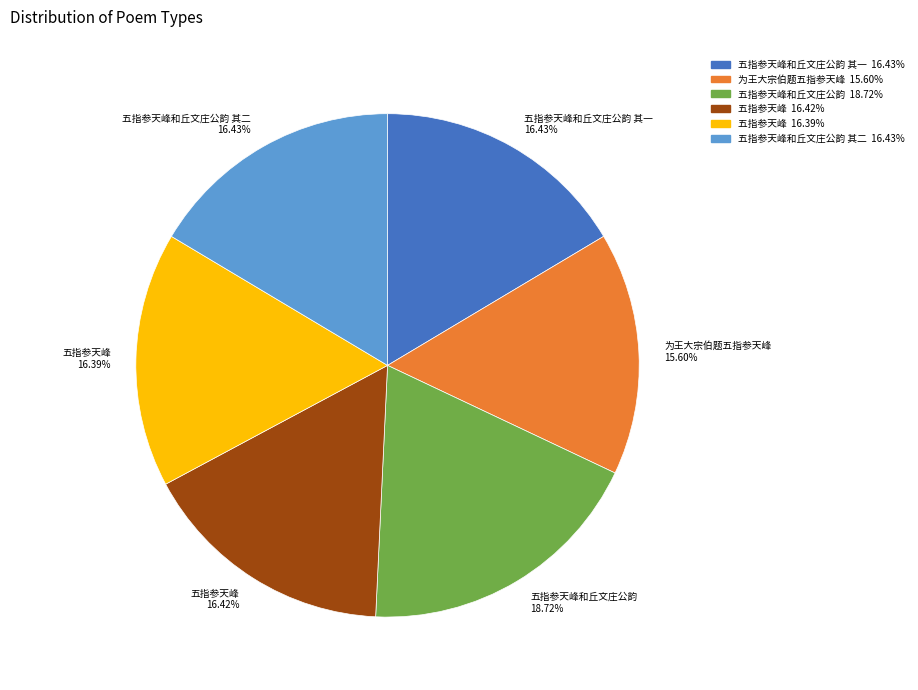

Is 五指参天峰和丘文庄公韵 18.72% the majority of the pie?

No